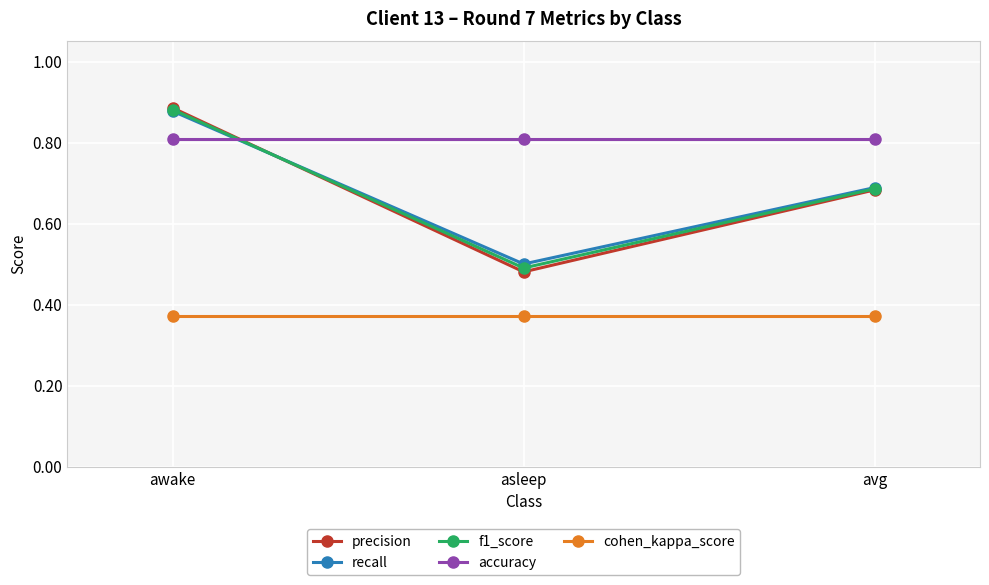

List the labels in order of precision value, largest first.

awake, avg, asleep